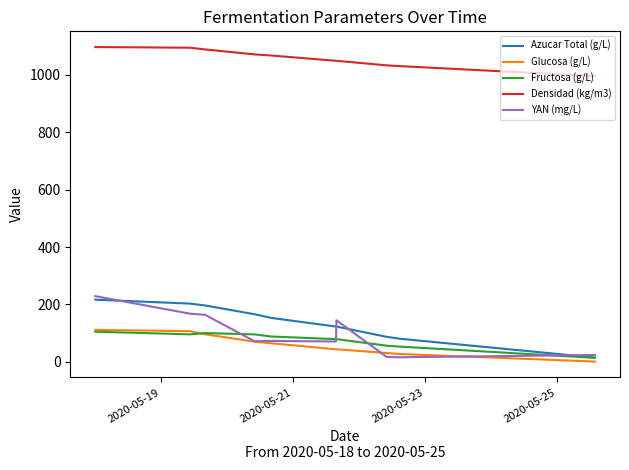

What is the greatest value displayed?

1097.2